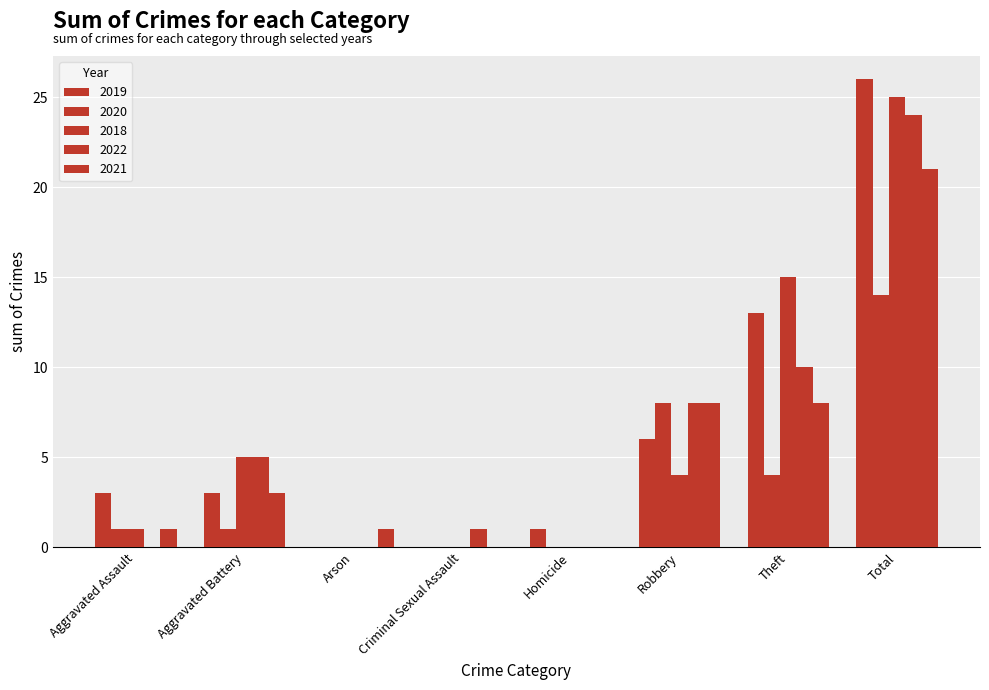

Are the bars grouped side by side (vs. stacked)?

Yes